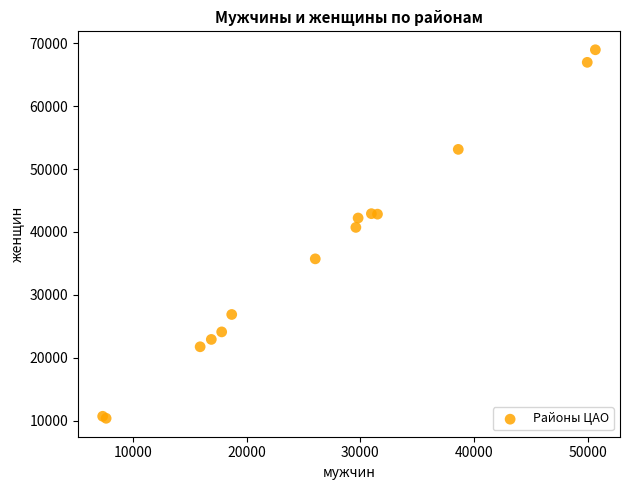

What Y value in the scatter plot is closest to 39664?

40719